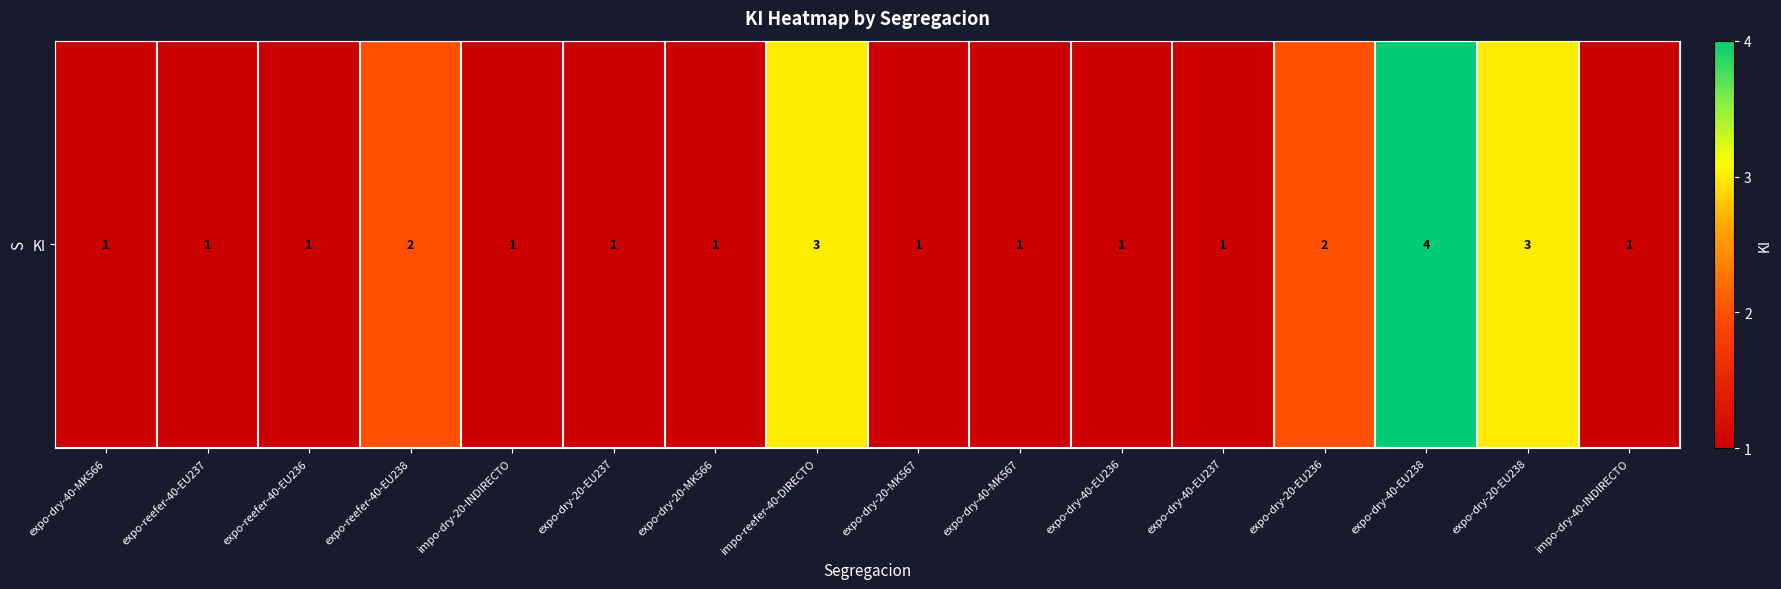

True or false: the data shows 4 at expo-dry-40-EU238.

True